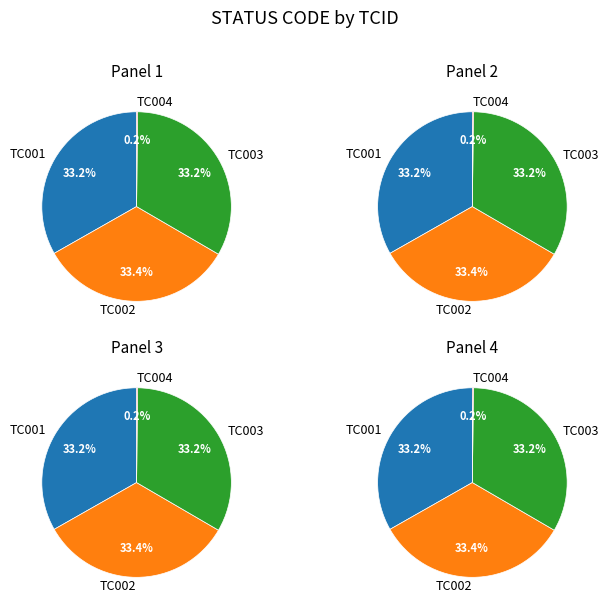

To the nearest percent, what portion does TC001 represent?

33%